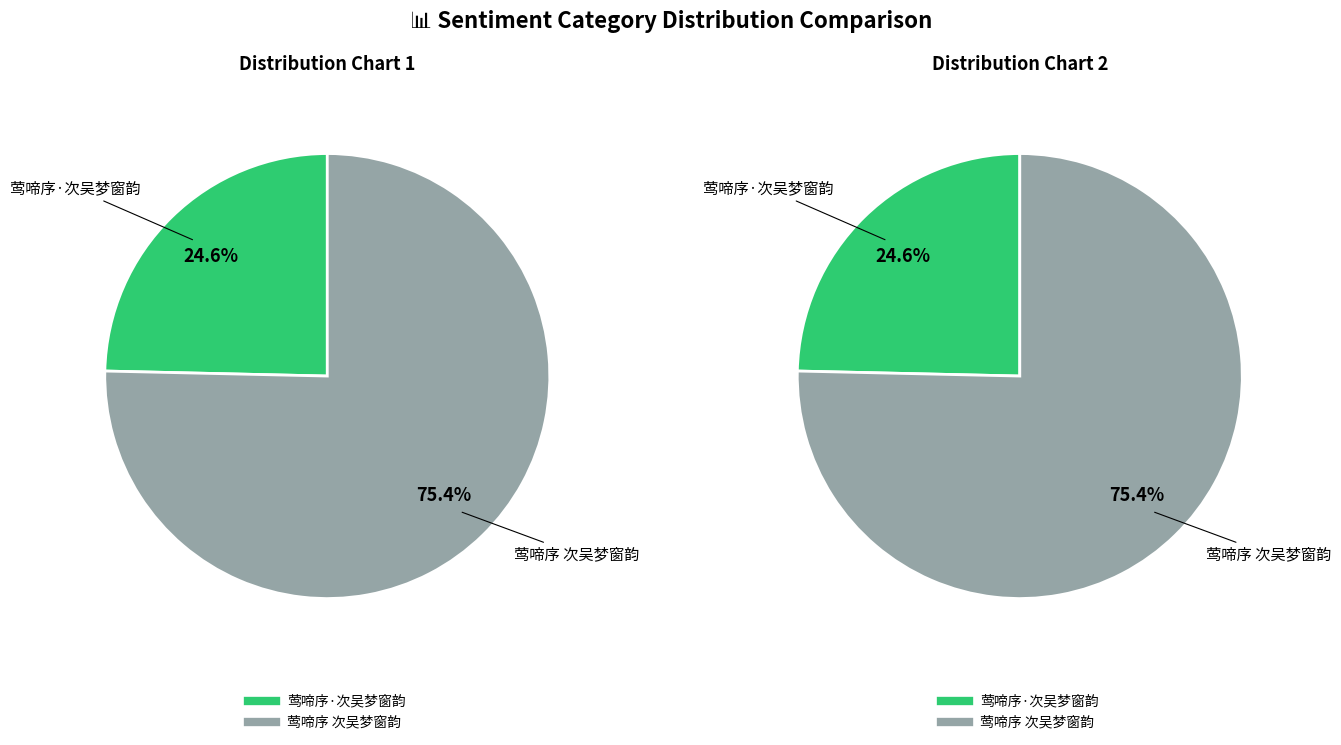

Count the number of slices in the pie.

2